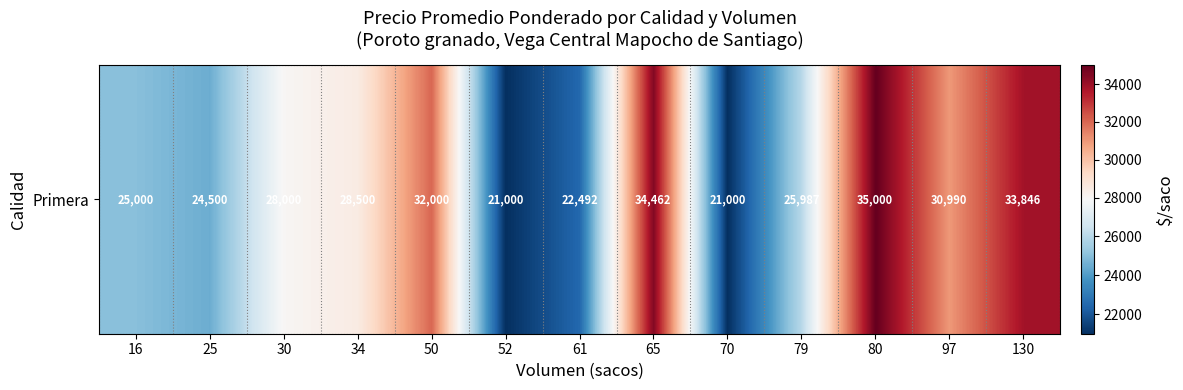

At which label is the value closest to 28000?

30